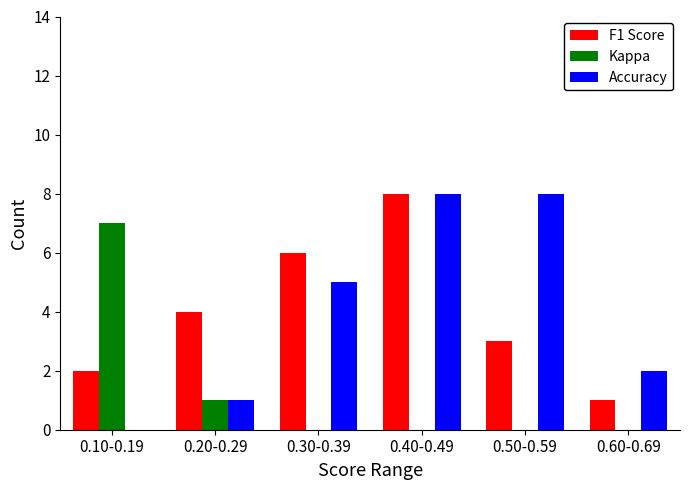

Reading left to right, list all the values displayed in this chart.

F1 Score: 0.10-0.19=2	0.20-0.29=4	0.30-0.39=6	0.40-0.49=8	0.50-0.59=3	0.60-0.69=1
Kappa: 0.10-0.19=7	0.20-0.29=1	0.30-0.39=0	0.40-0.49=0	0.50-0.59=0	0.60-0.69=0
Accuracy: 0.10-0.19=0	0.20-0.29=1	0.30-0.39=5	0.40-0.49=8	0.50-0.59=8	0.60-0.69=2